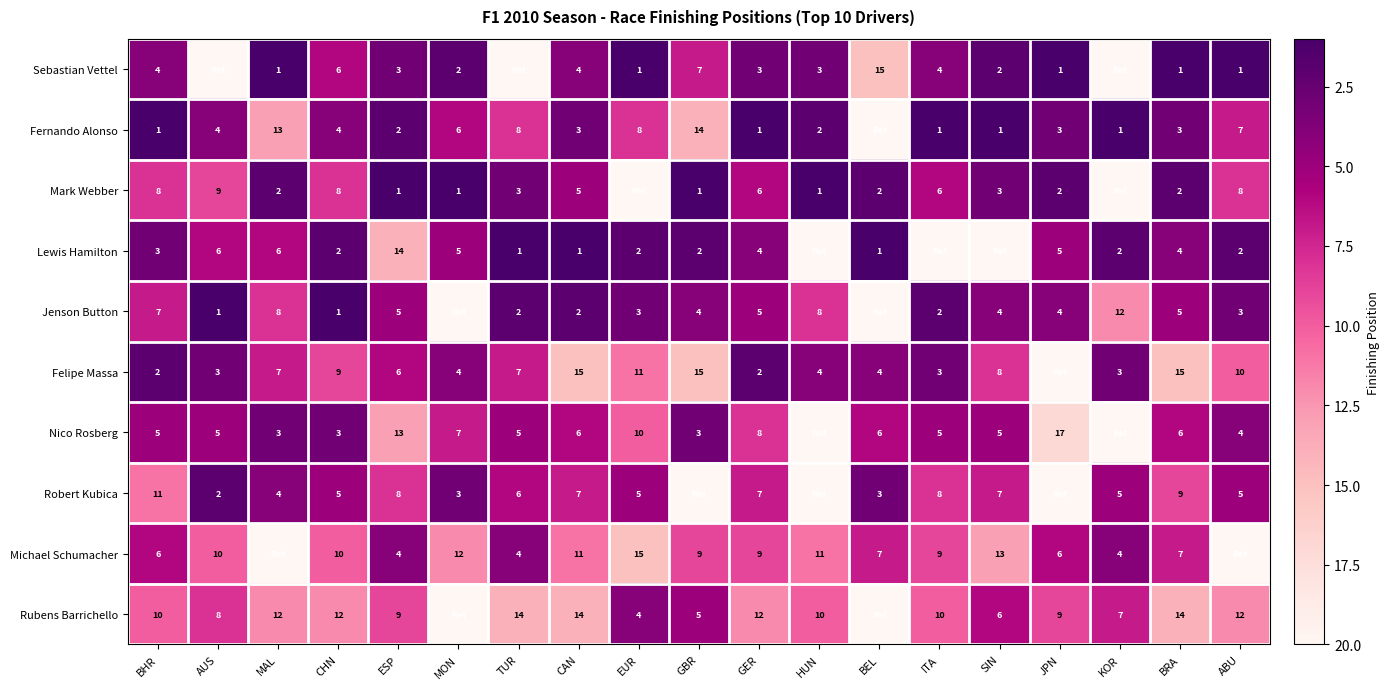

What is the difference between the Michael Schumacher values at BHR and EUR?

9